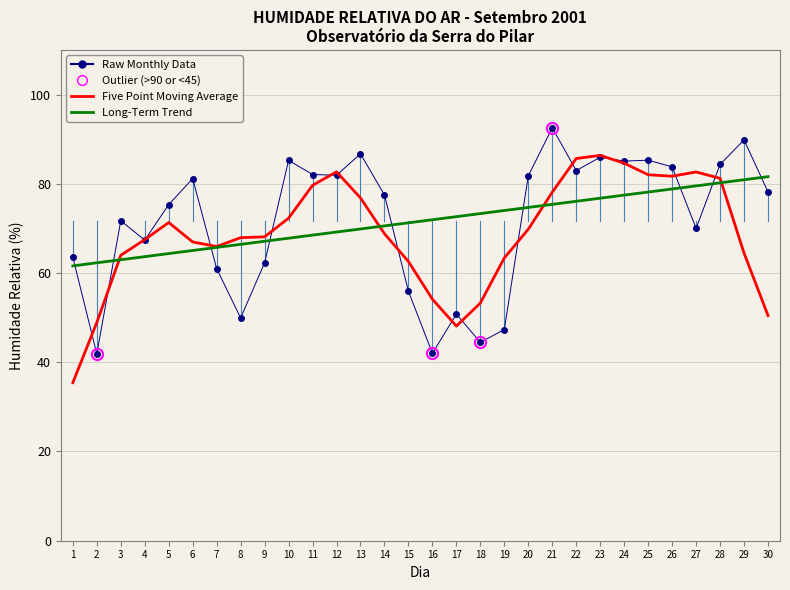

True or false: Five Point Moving Average has a value of 101.7 at 5.

False